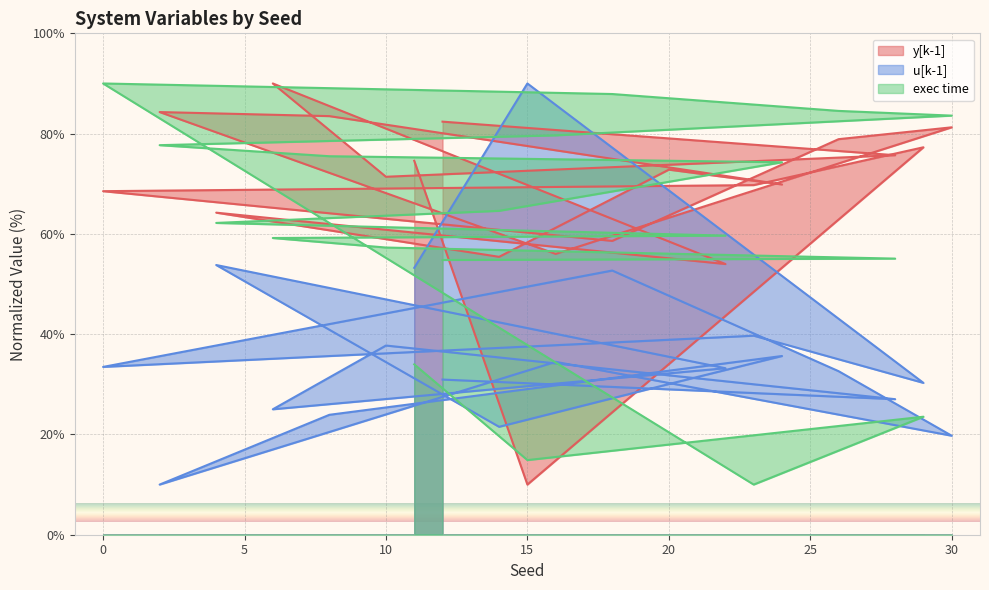

What is the smallest value displayed?

10.0